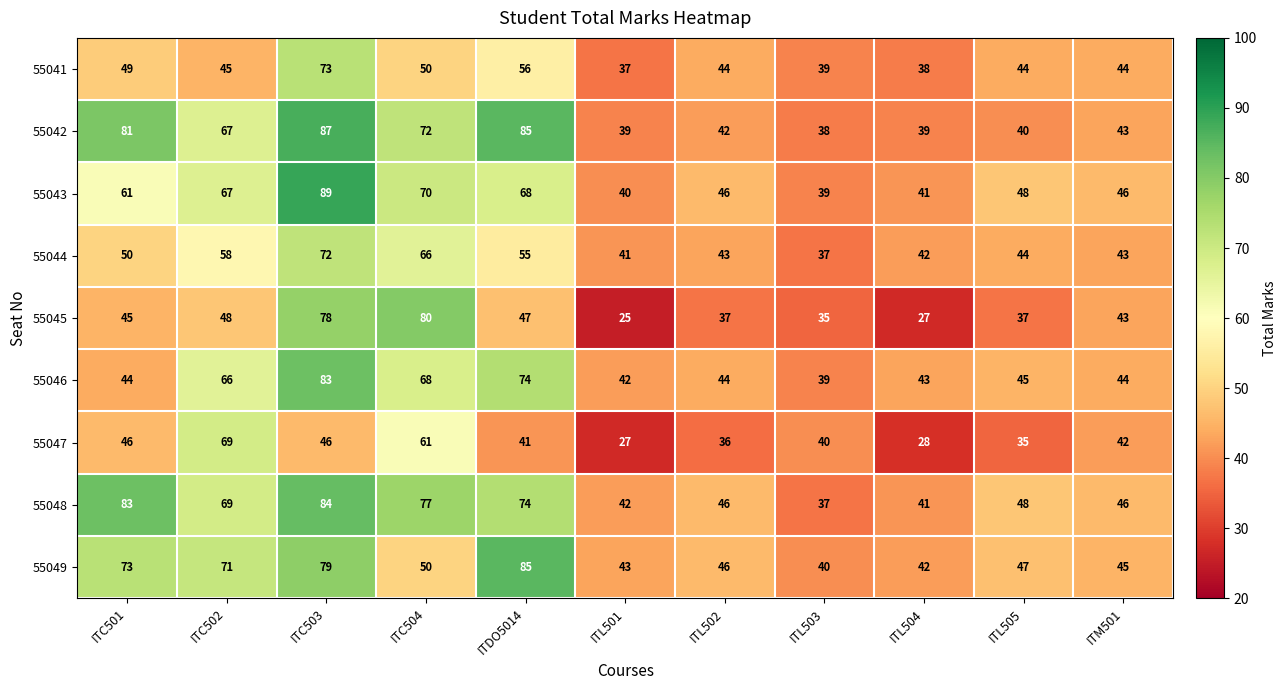

At which label is 55041 closest to 55?

ITDO5014